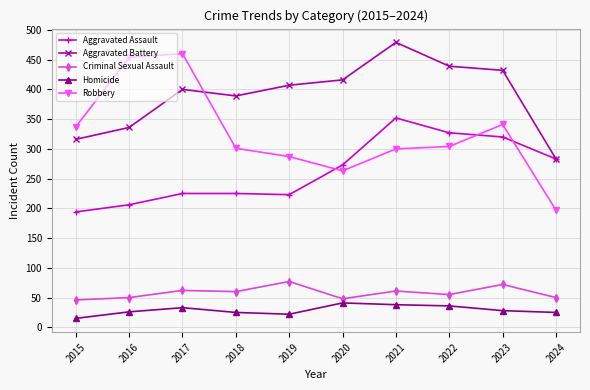

At 2017, list the series in order from smallest to largest.

Homicide, Criminal Sexual Assault, Aggravated Assault, Aggravated Battery, Robbery